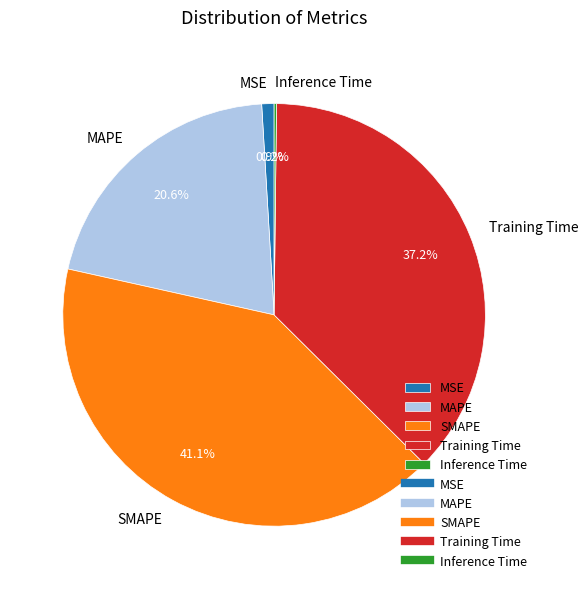

Is MSE the majority of the pie?

No